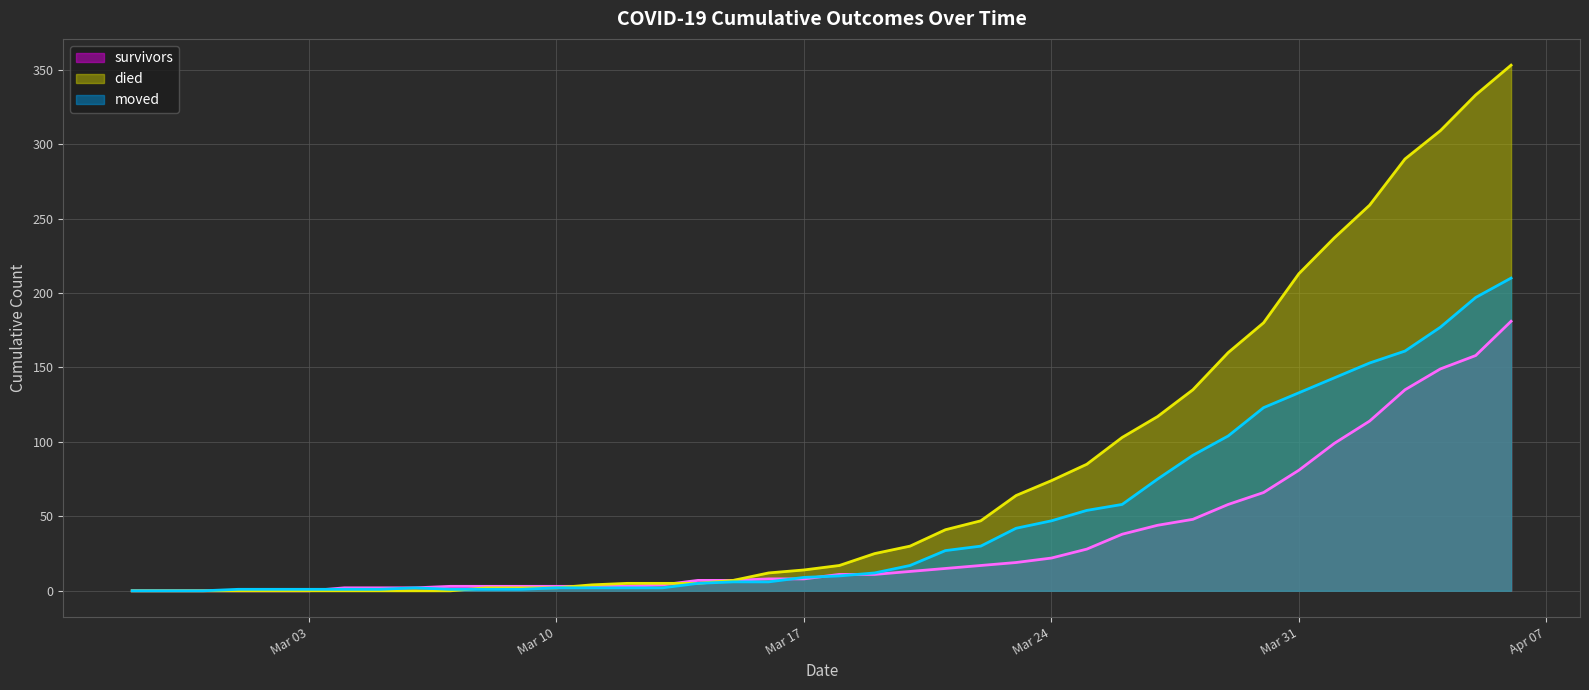

Which series has the largest total across all categories?

died